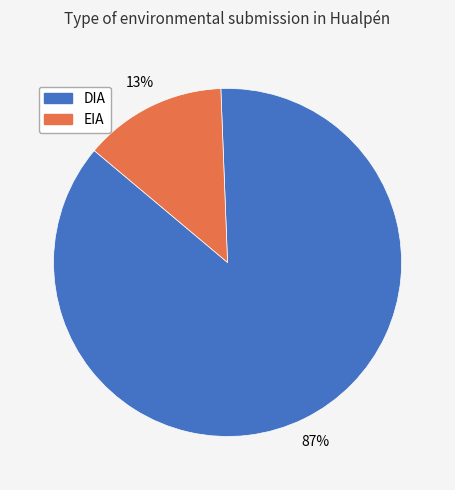

Rank the categories by value from lowest to highest.

EIA, DIA